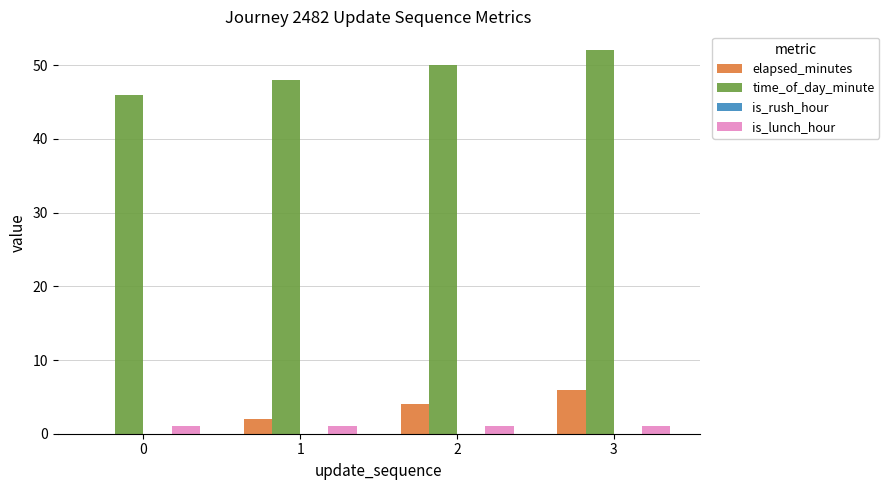

What is the greatest value displayed?

52